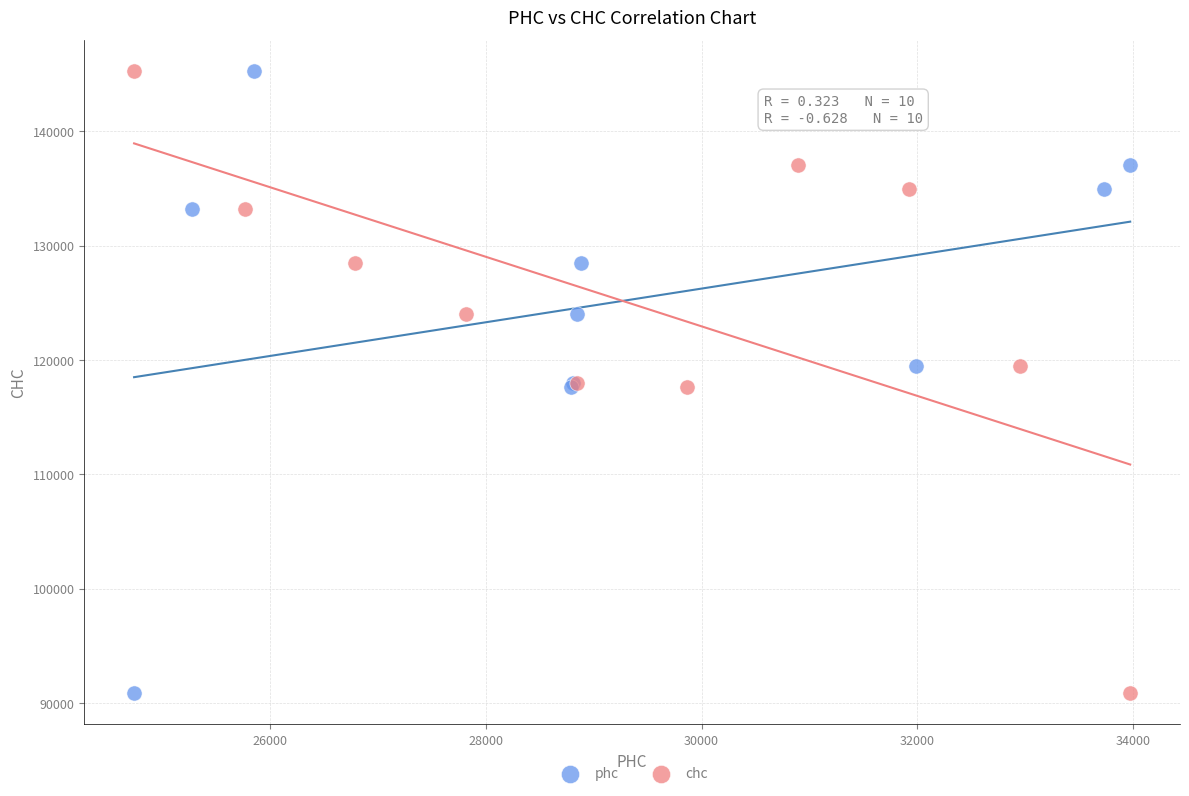

What are all the series names shown in the legend?

phc, chc